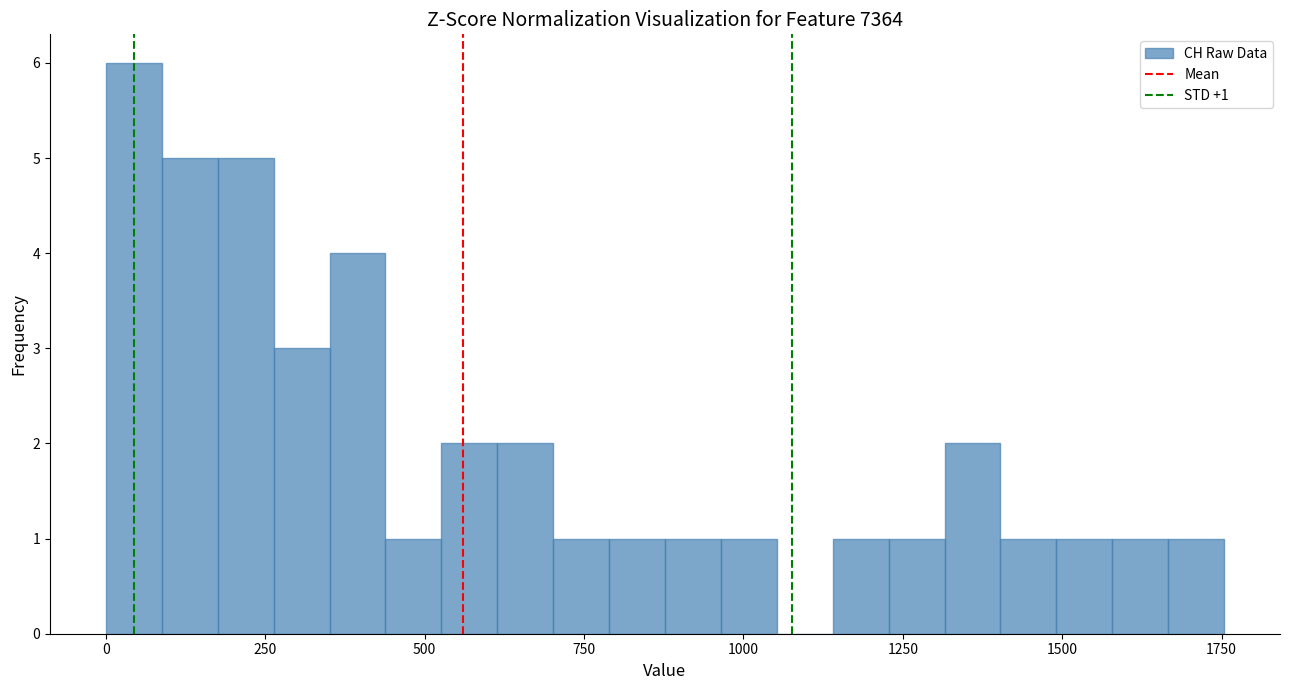

Read against the x-axis, roughly where is the centre of the tallest bar?

50